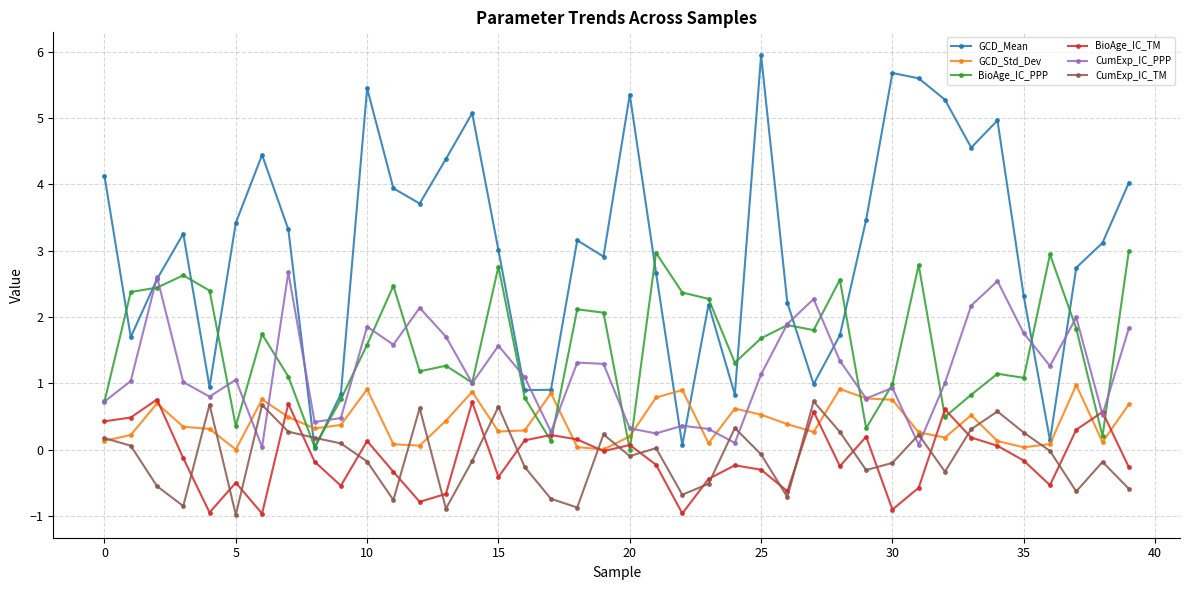

In CumExp_IC_PPP, how many points are higher than both neighbors (excluding endpoints)?

12